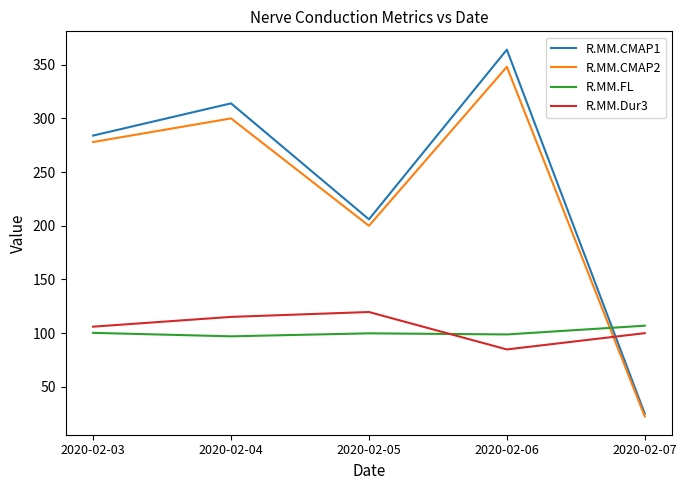

Between 2020-02-05 and 2020-02-07, which series saw the biggest shift?

R.MM.CMAP1